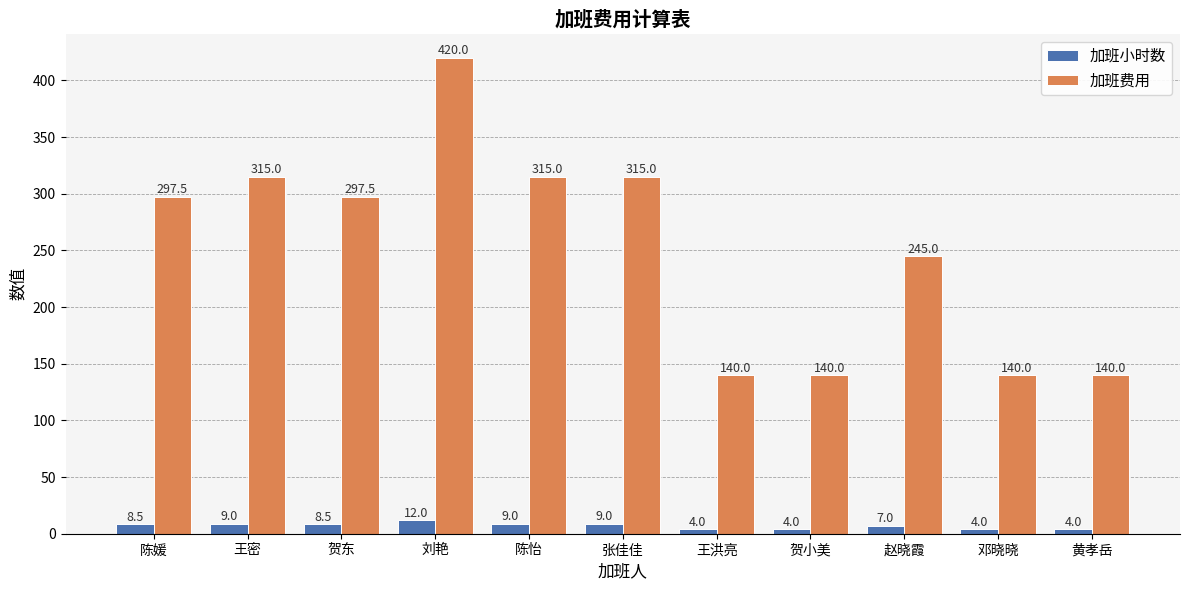

What is the smallest value displayed?

4.0